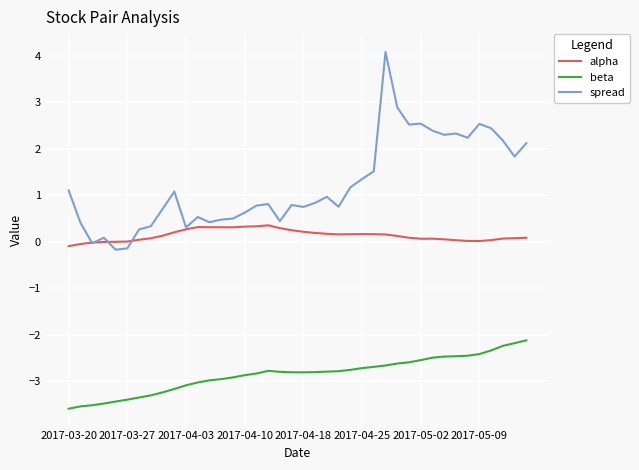

Which series has the largest total across all categories?

spread